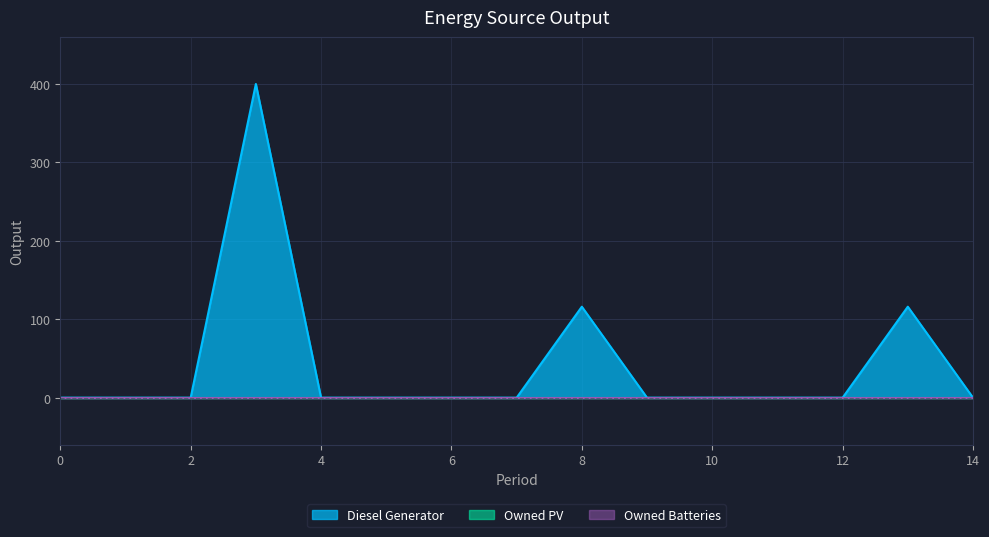

Which series has the largest range (max minus min)?

Diesel Generator